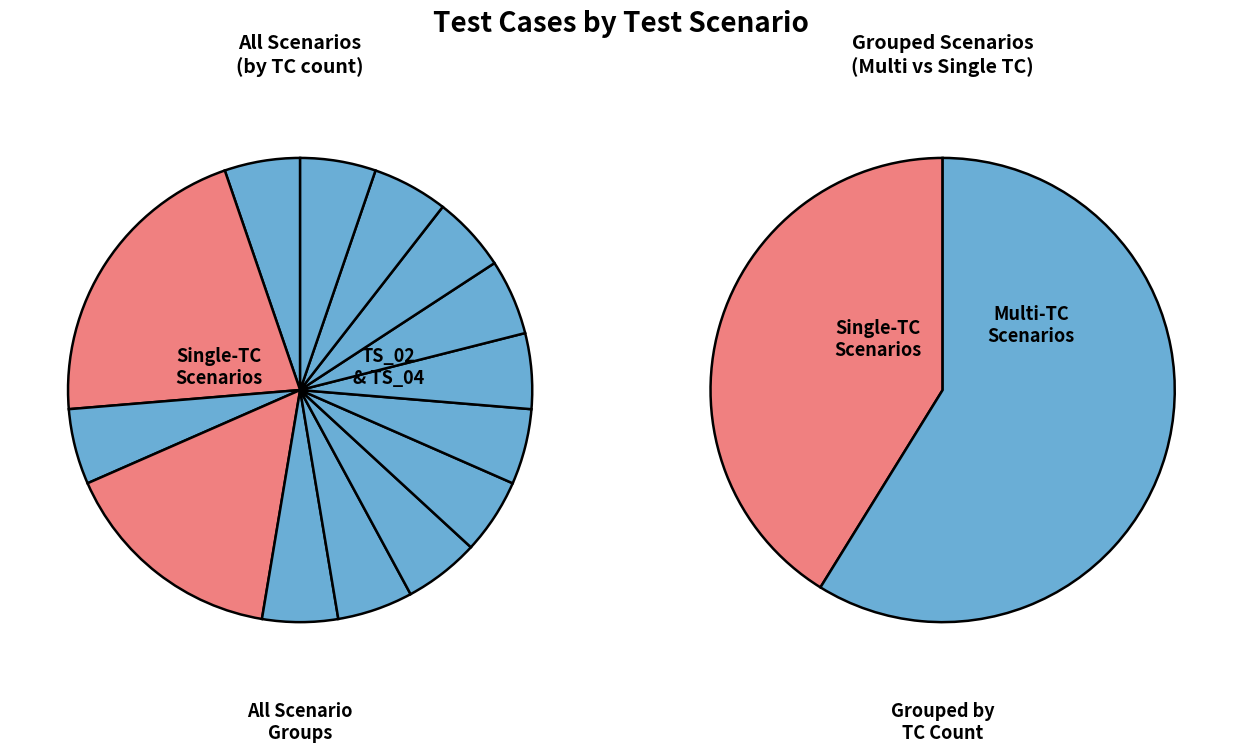

Rank the categories by value from lowest to highest.

TS_01, TS_03, TS_05, TS_06, TS_07, TS_08, TS_09, TS_10, TS_11, TS_12, TS_13, TS_14, TS_04, TS_02